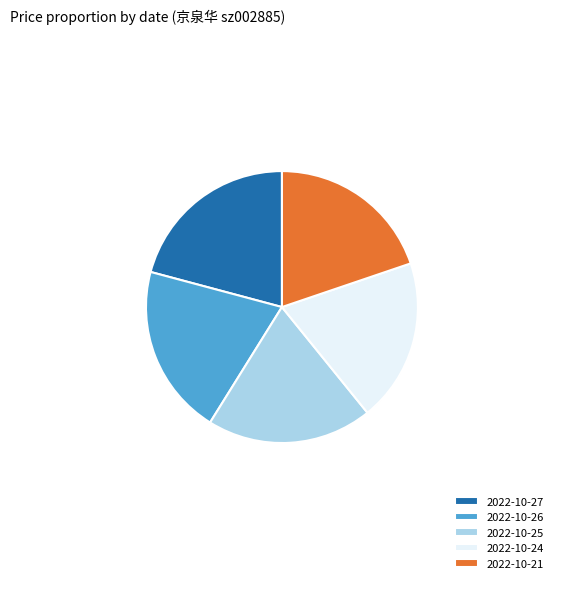

Does 2022-10-26 represent more than half of the total?

No